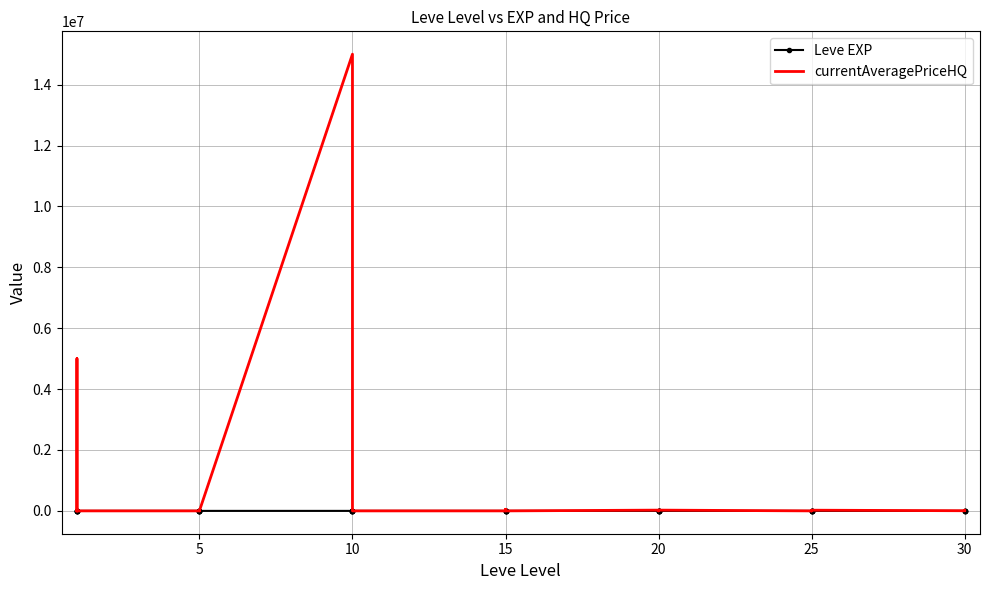

True or false: currentAveragePriceHQ and Leve EXP intersect in this chart.

True